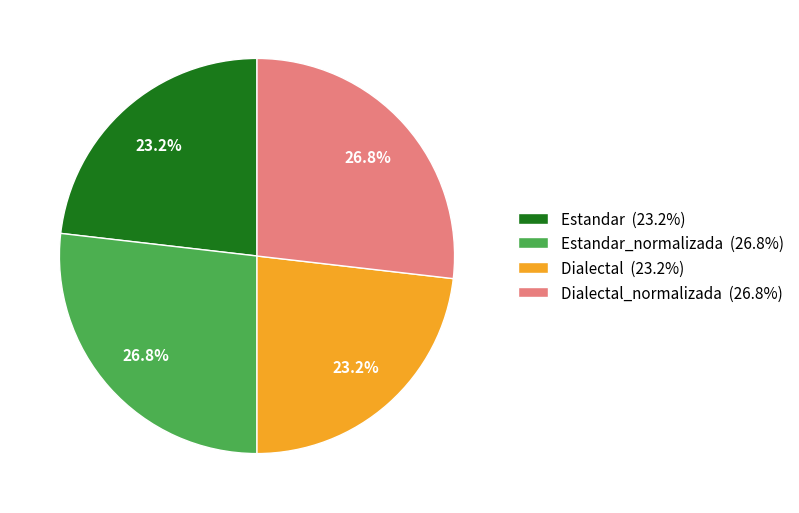

To the nearest percent, what is the average slice percentage?

25%